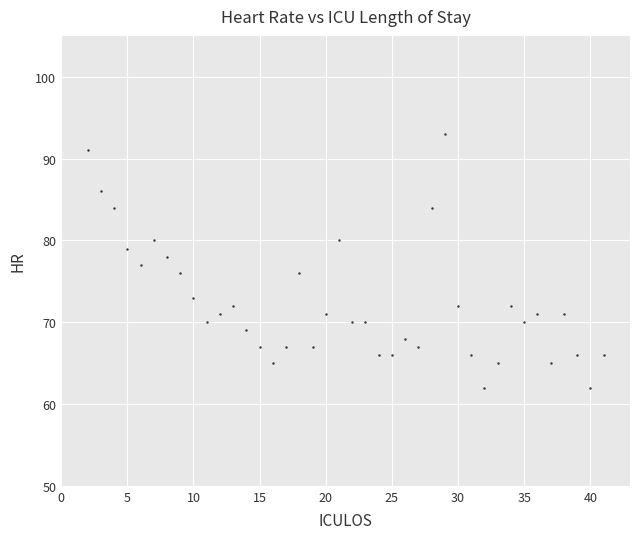

What is the range of Y values (max minus min)?

31